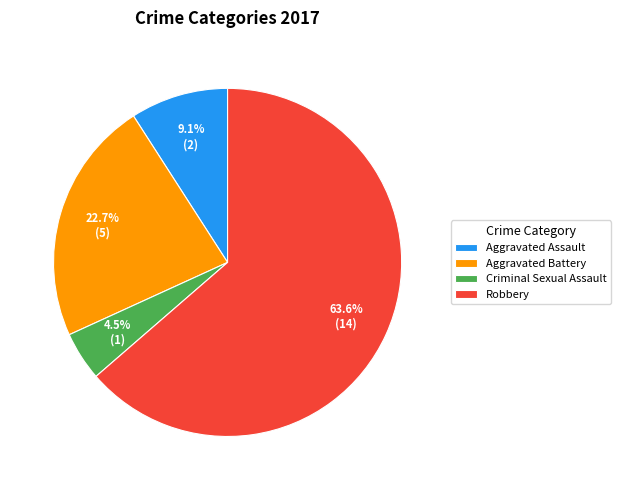

Does Robbery represent more than half of the total?

Yes